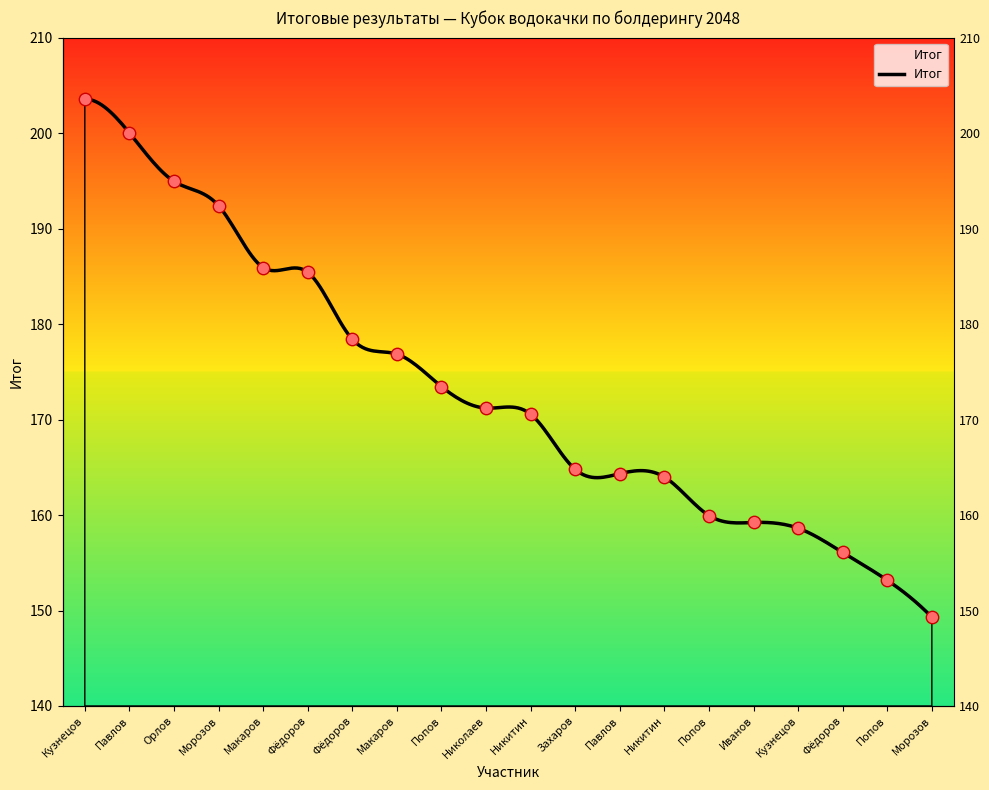

Approximately how many times larger is the value at Попов compared to Морозов?

0.8